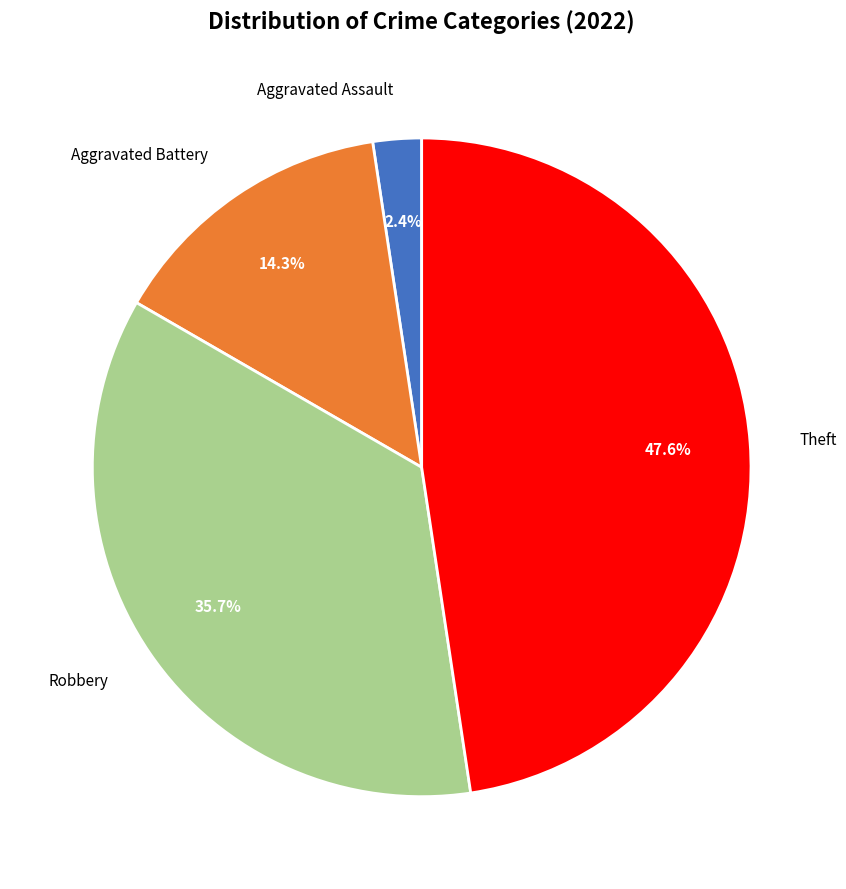

To the nearest percent, what is the average slice percentage?

25%